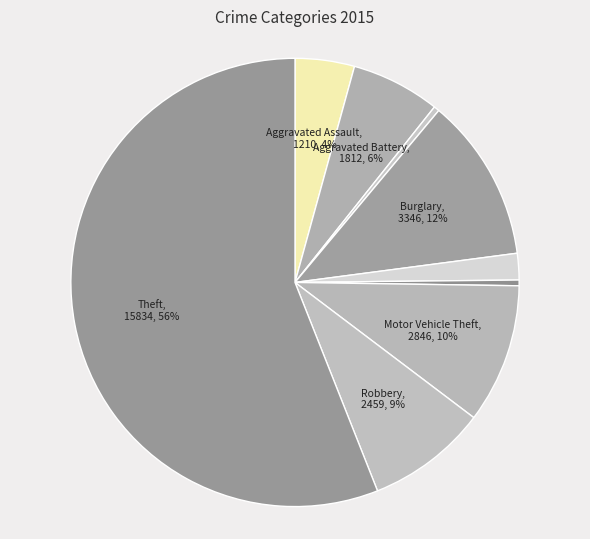

How many segments does this pie chart have?

9